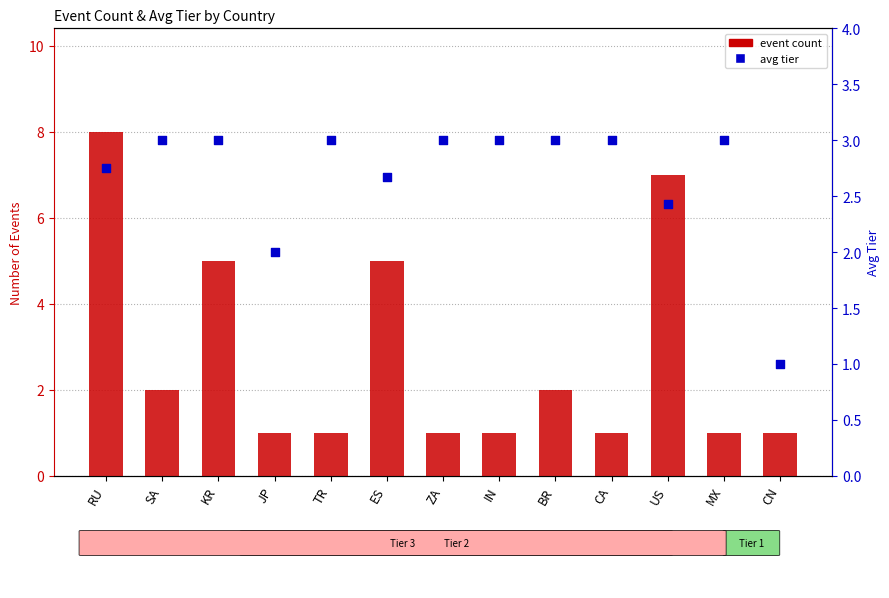

Which series reaches the minimum Y coordinate?

event count